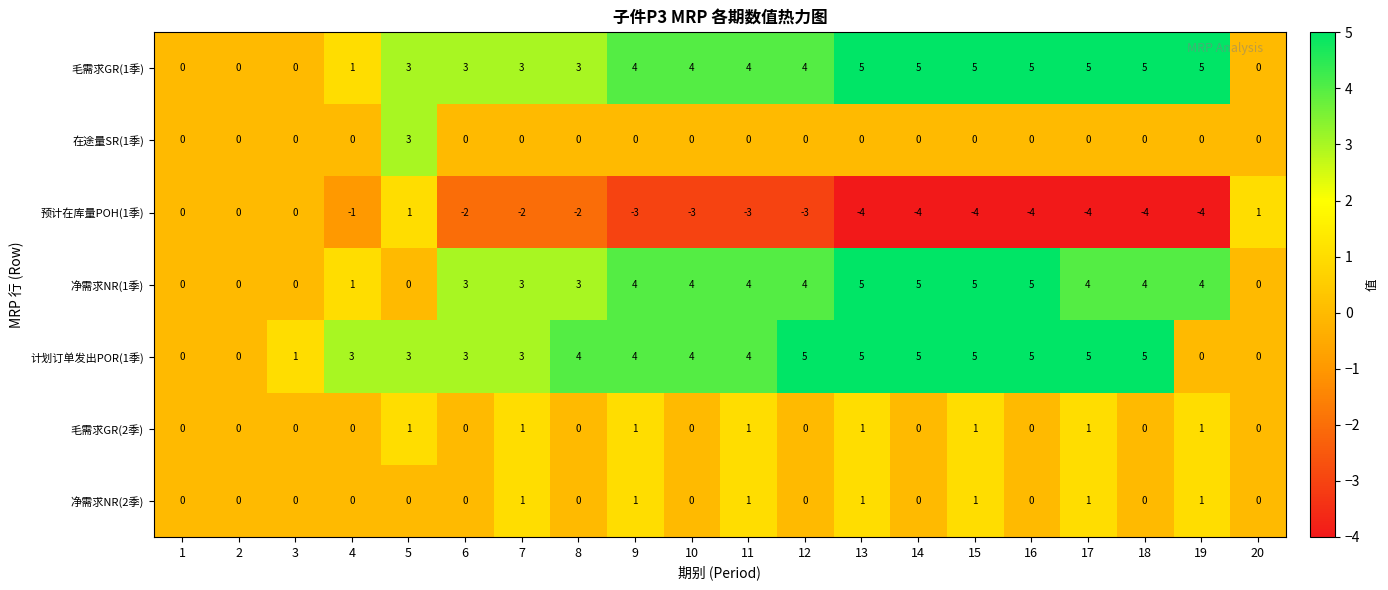

What is the difference between the highest and lowest values at 12?

8